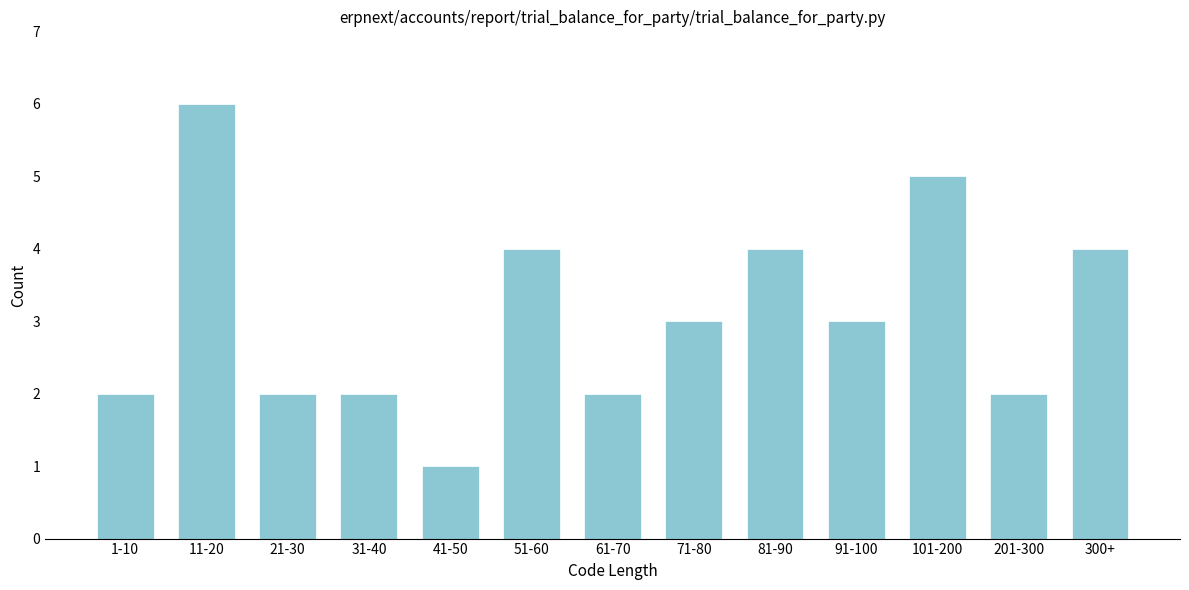

Reading right to left, what are all the values shown in this chart?

4	2	5	3	4	3	2	4	1	2	2	6	2